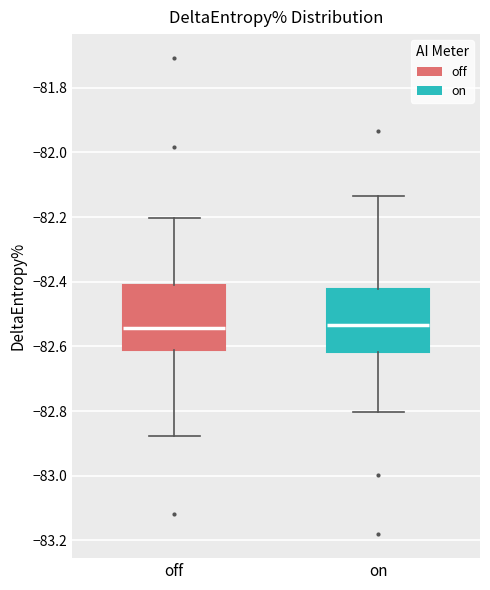

Reading left to right, read every box against the y-axis: the position of its median line, the range the box covers, and the ends of its whiskers. The values are not printed on the chart, so give them approximately, as read against the axis.

off: median -82.54, box -82.62 to -82.42, whiskers -82.88 to -82.20
on: median -82.54, box -82.62 to -82.42, whiskers -82.80 to -82.14